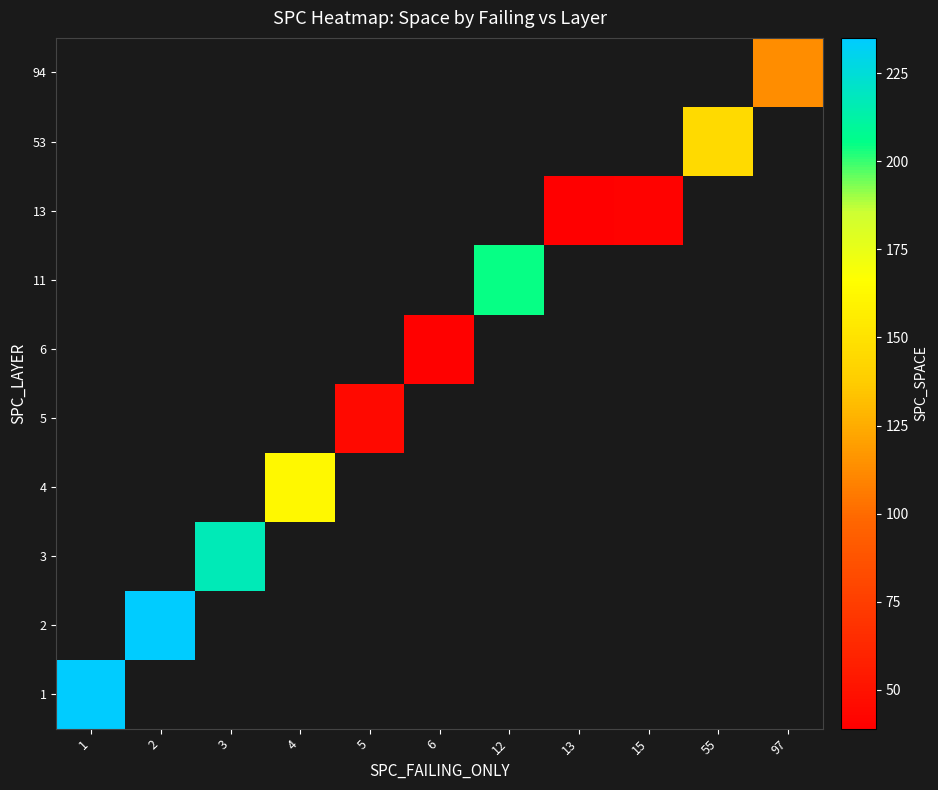

Is the value of 5 at 1 greater than the value of 94 at 5?

No